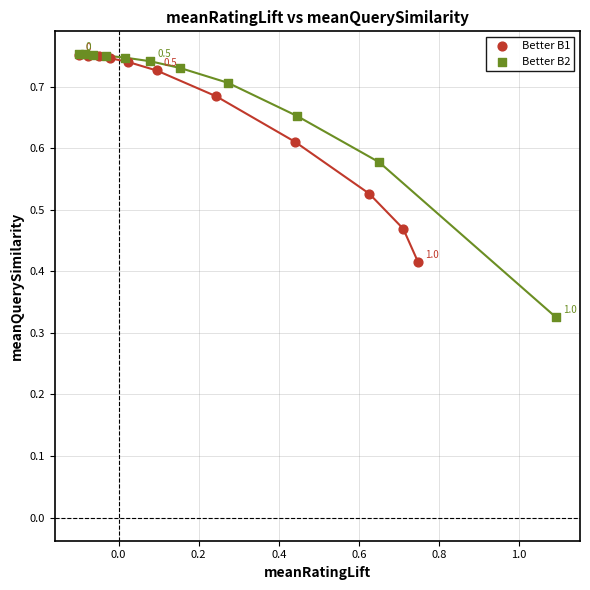

Which series has the widest spread of Y values?

Better B2